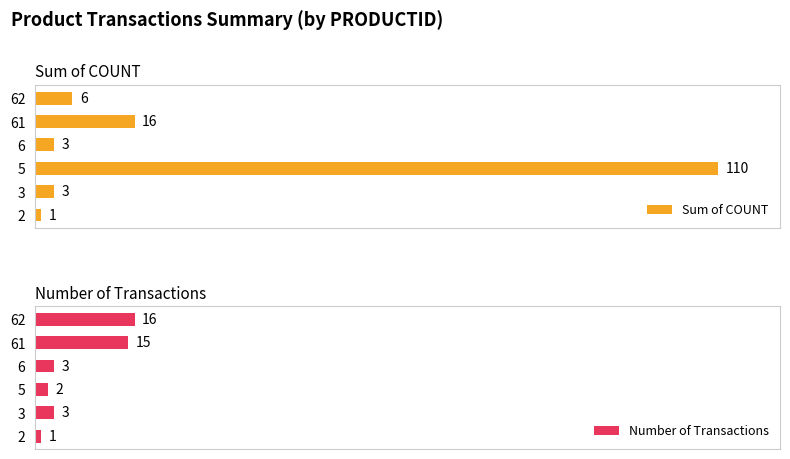

What is the difference between the second highest and second lowest values in the Sum of COUNT series?

13